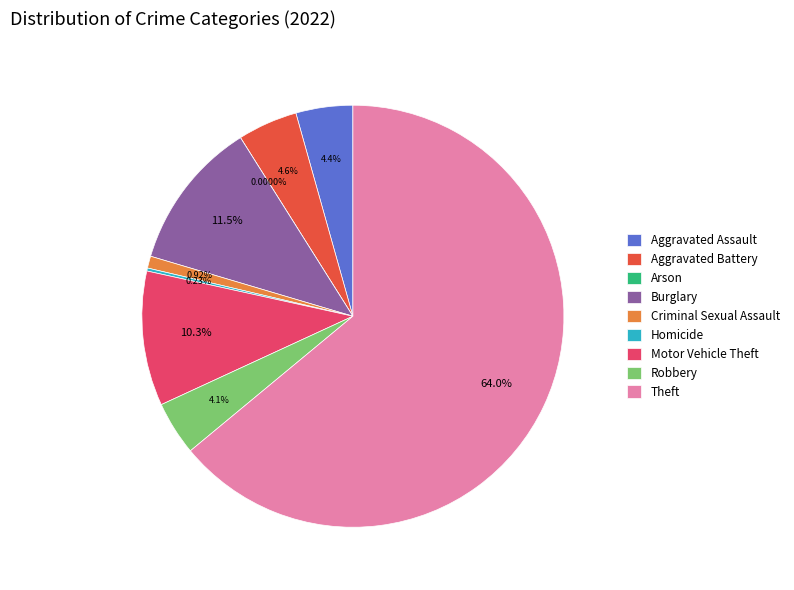

How much of the chart is everything except Criminal Sexual Assault?

99.1%